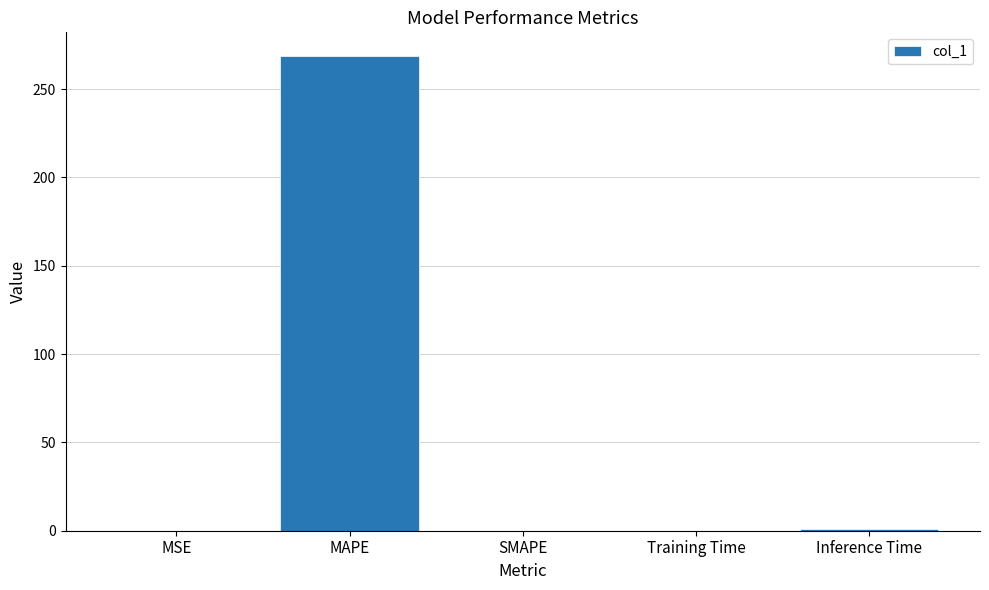

Which label corresponds to the largest value in the chart?

MAPE